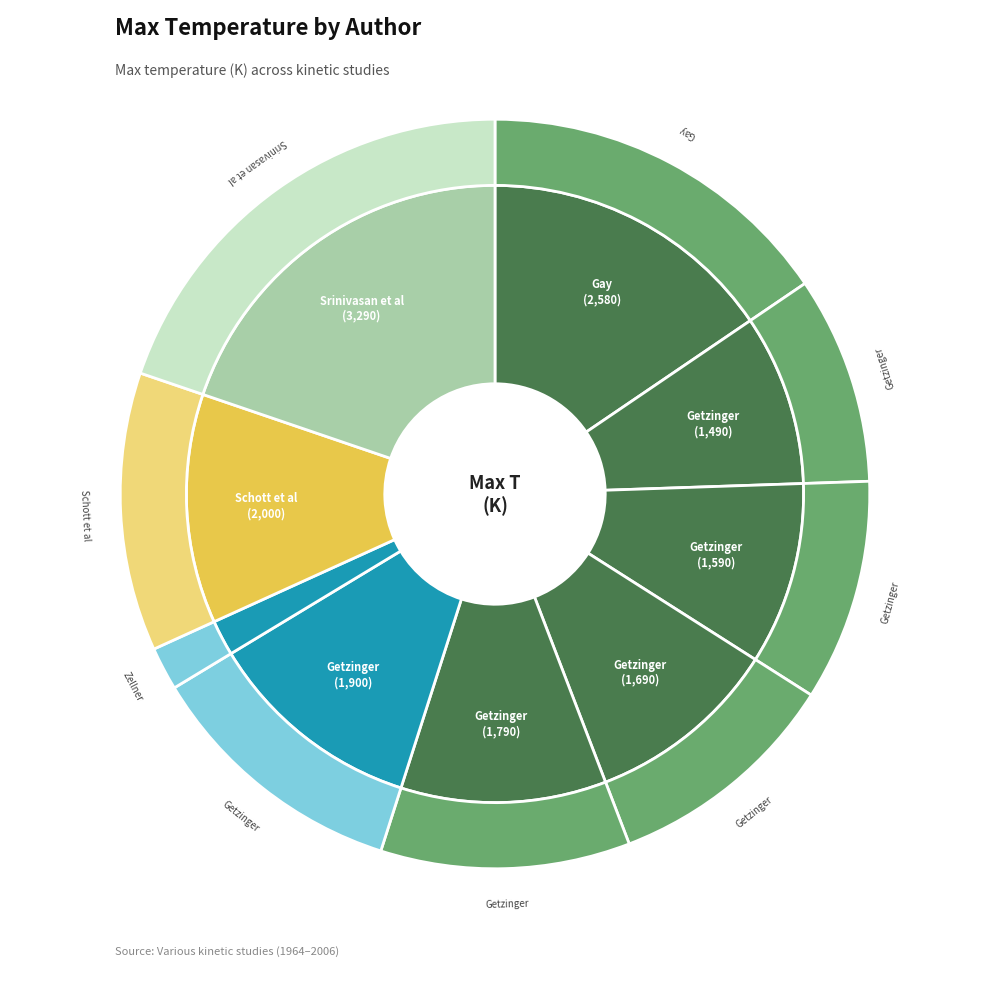

To the nearest percent, what is the combined percentage of Gay, A and Getzinger, R.W (1700-1790)?

26%